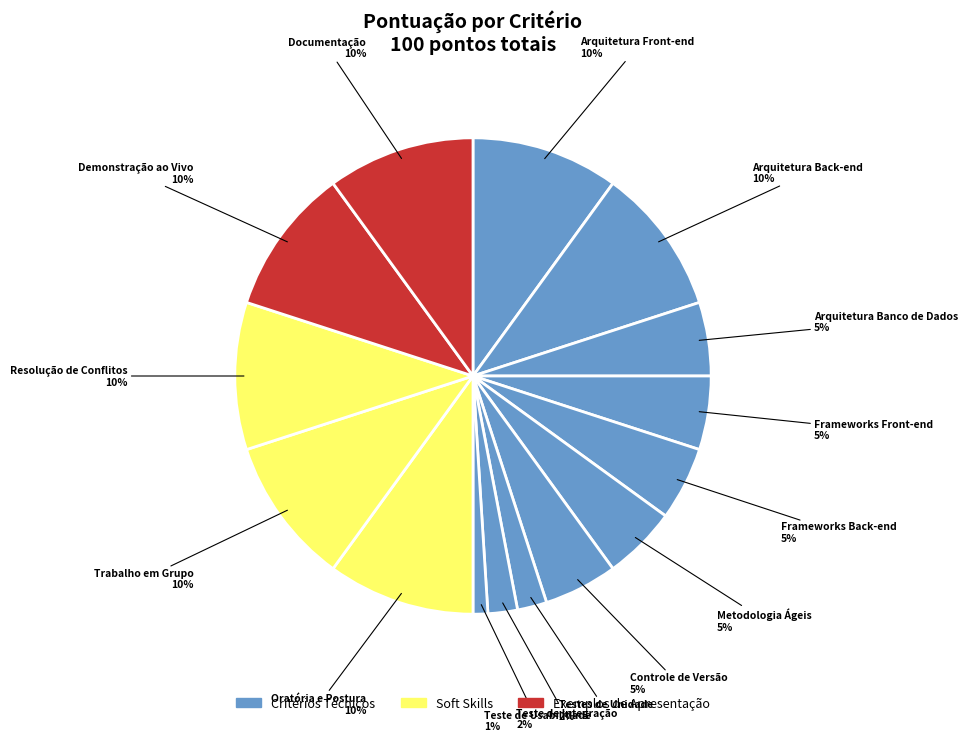

Which category has the biggest portion of the pie?

Arquitetura Front-end